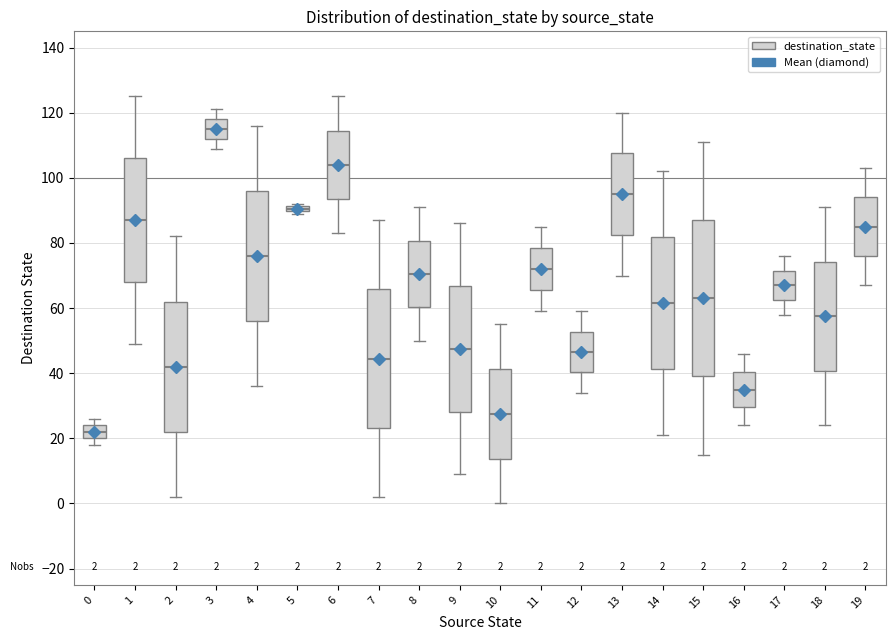

Which box's median line is the lowest?

0